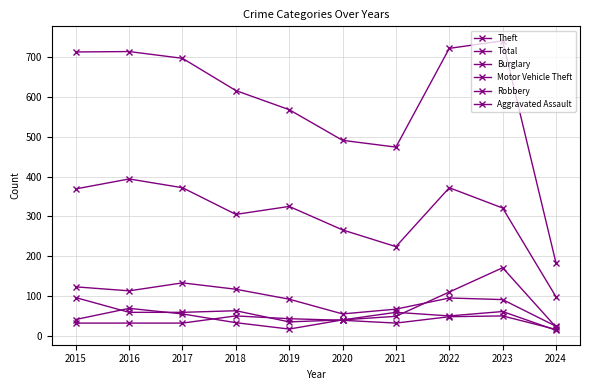

The value of Burglary at 2024 is 34. True or false?

False